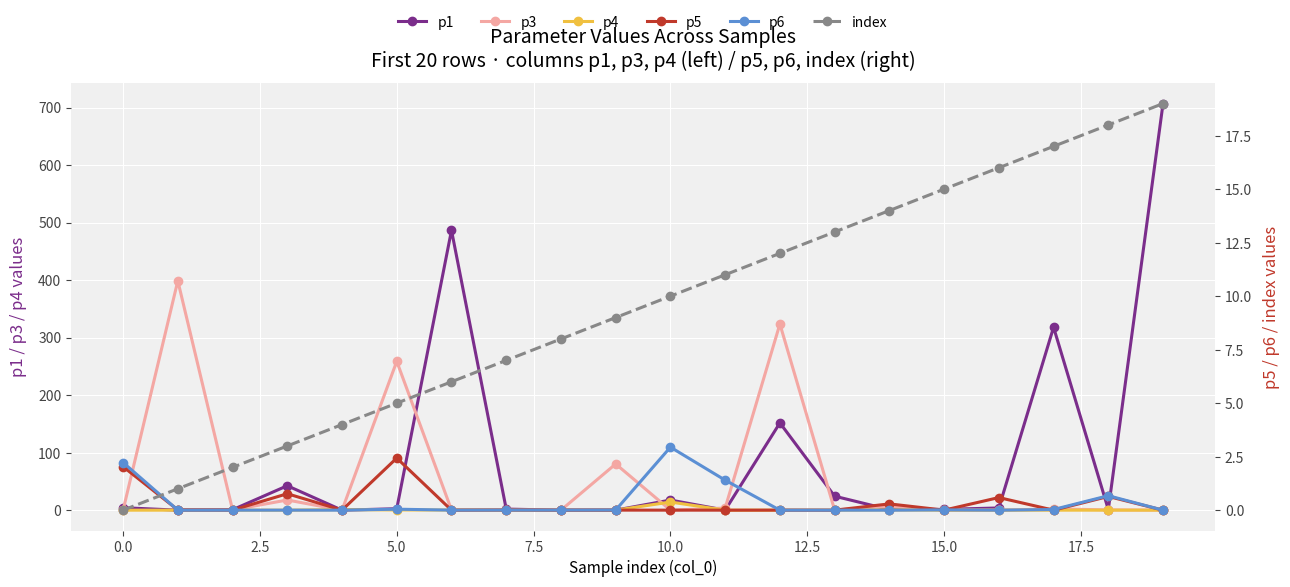

Reading left to right, transcribe all the data shown in this chart.

p1: 4.3	0.0	0.7	42.5	0.0	2.5	486.6	1.9	0.0	0.1	17.6	0.0	151.7	24.3	1.0	1.4	3.9	318.1	1.1	707.0
p3: 0.0	398.7	0.5	17.7	0.0	258.8	0.4	0.0	0.0	80.3	0.0	3.7	323.7	0.1	6.8	0.0	0.0	2.1	0.6	0.0
p4: 0.0	0.0	0.0	0.0	0.9	0.4	0.2	0.0	0.0	0.0	14.1	0.0	0.0	0.0	0.5	0.0	0.0	0.0	0.0	0.0
p5: 2.0	0.0	0.0	0.8	0.0	2.4	0.0	0.0	0.0	0.0	0.0	0.0	0.0	0.0	0.3	0.0	0.6	0.0	0.6	0.0
p6: 2.2	0.0	0.0	0.0	0.0	0.0	0.0	0.0	0.0	0.0	2.9	1.4	0.0	0.0	0.0	0.0	0.0	0.0	0.7	0.0
index: 0.0	1.0	2.0	3.0	4.0	5.0	6.0	7.0	8.0	9.0	10.0	11.0	12.0	13.0	14.0	15.0	16.0	17.0	18.0	19.0